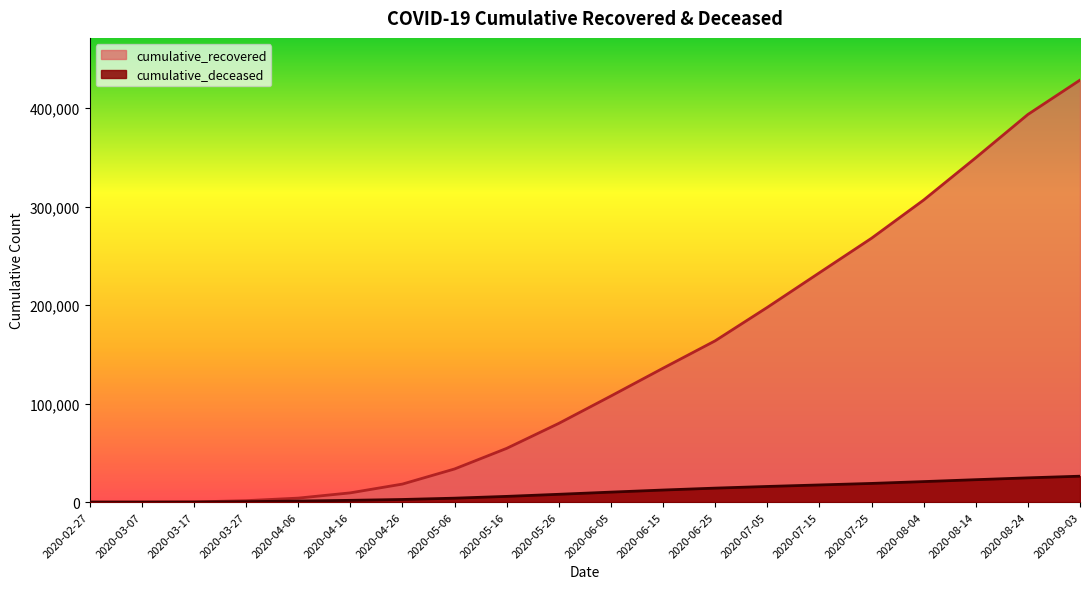

Which has a higher value, 2020-08-24 or 2020-05-06?

2020-08-24